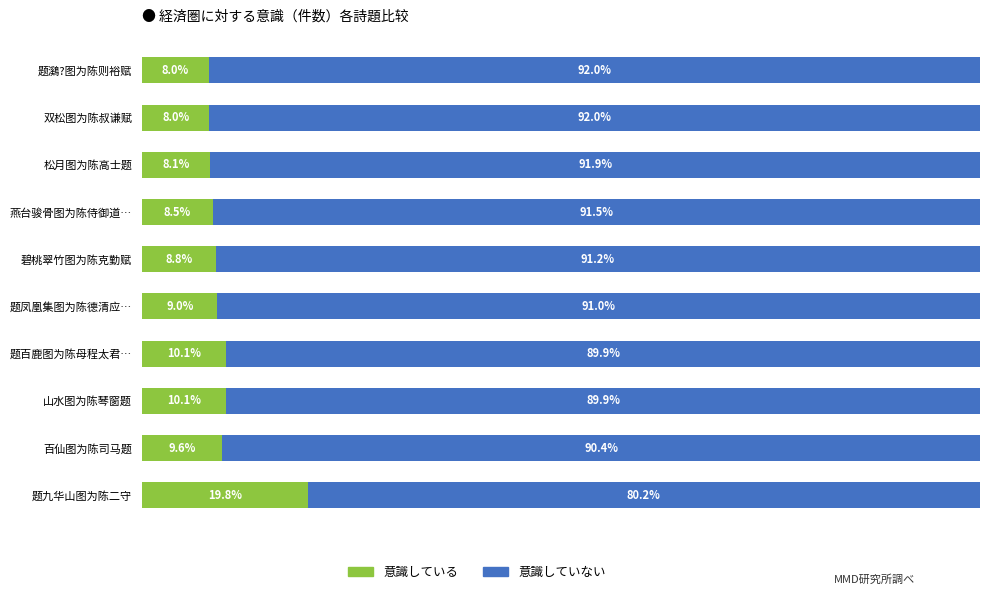

What are all the series names shown in the legend?

意識している, 意識していない